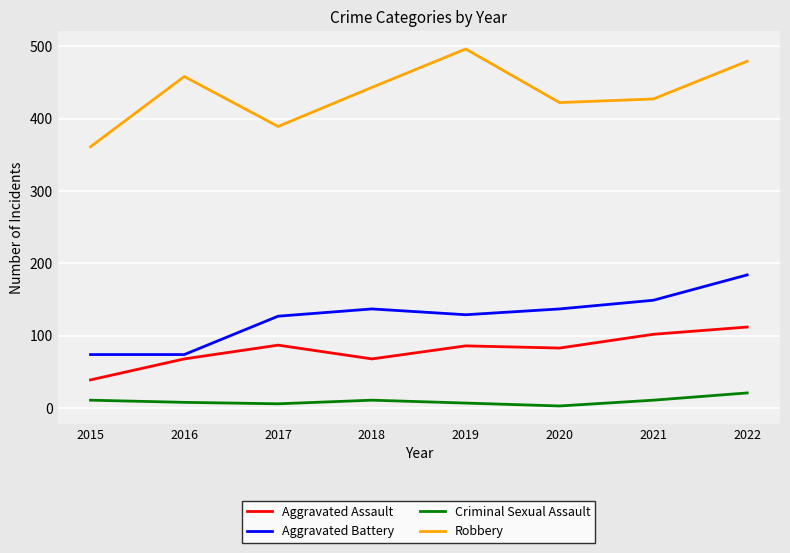

What is the sum of the Criminal Sexual Assault values at 2018 and 2016?

19